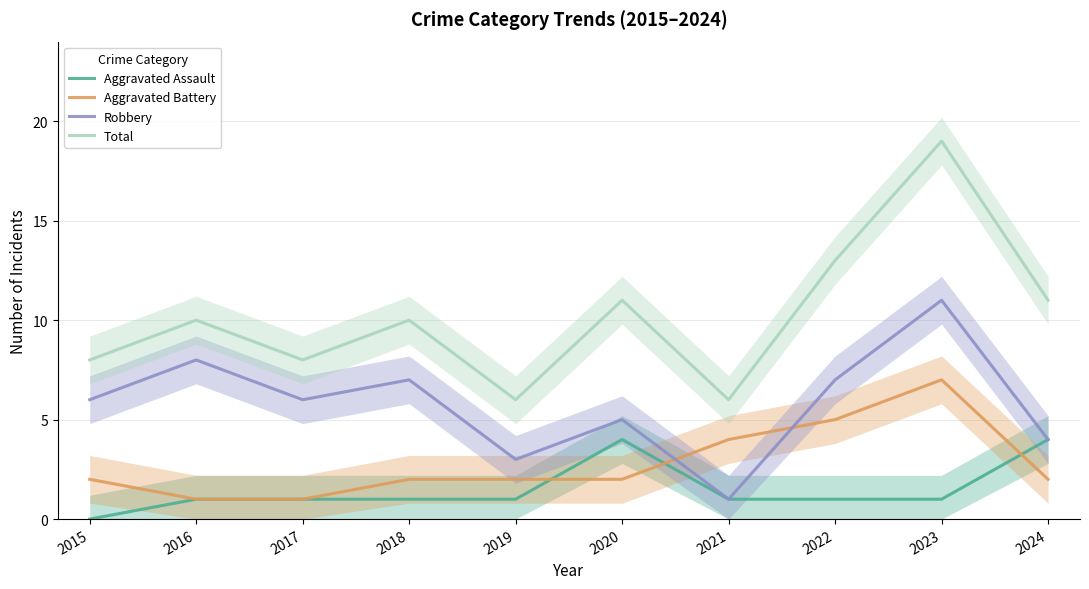

What are all the series names shown in the legend?

Aggravated Assault, Aggravated Battery, Robbery, Total